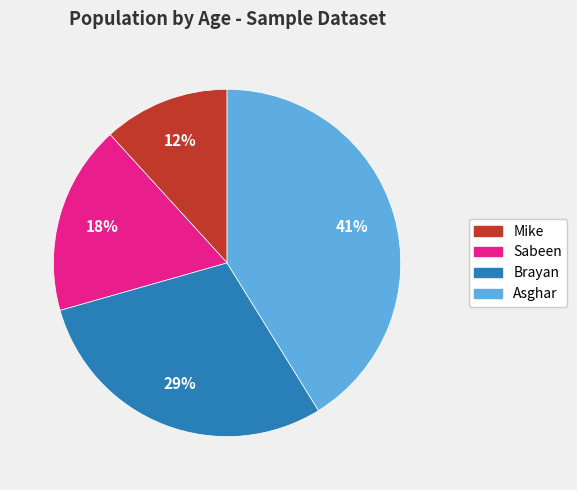

To the nearest percent, what is the difference between the Asghar and Brayan slice percentages?

12%